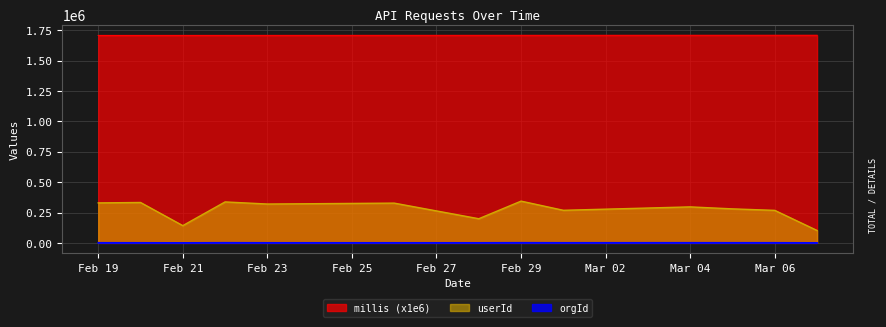

Does the chart have visible grid lines?

Yes